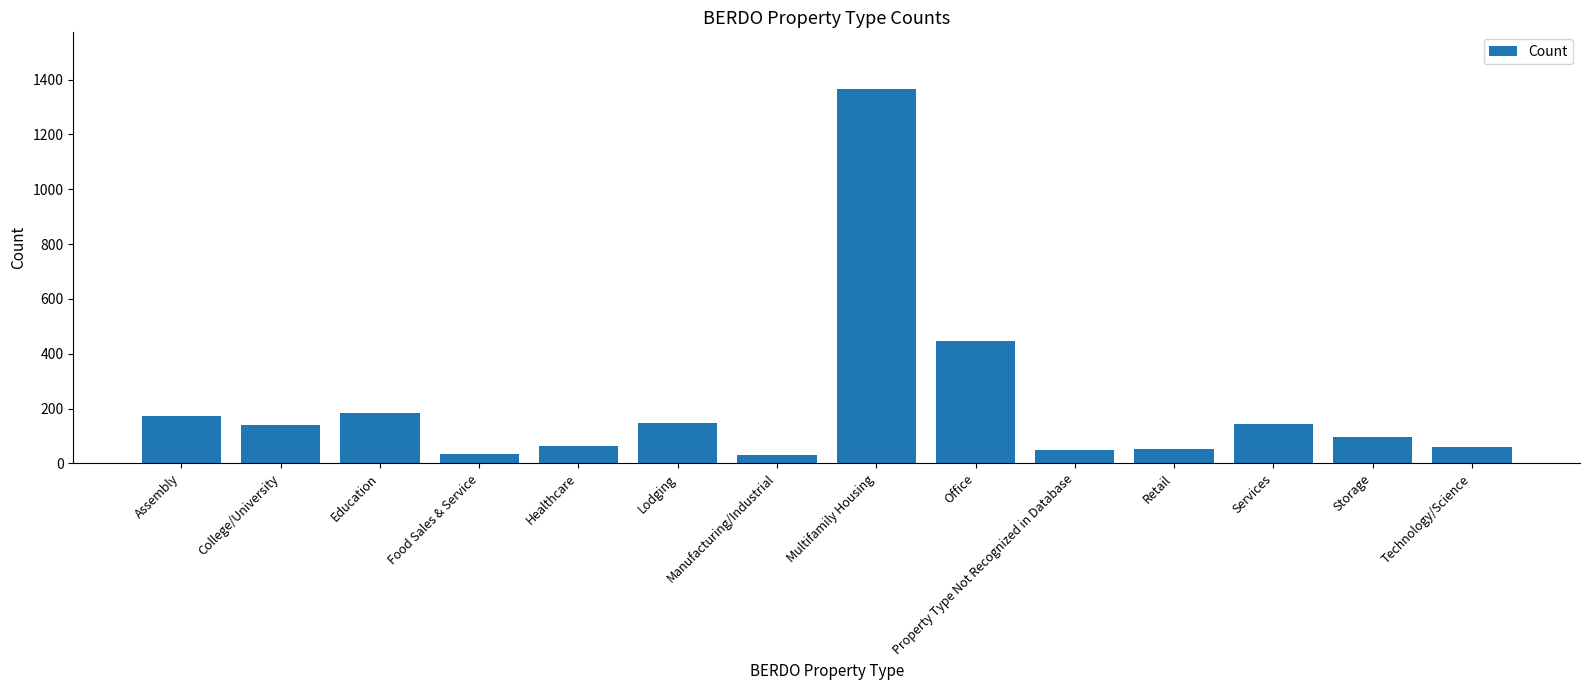

What is the difference between the maximum and minimum values?

1336